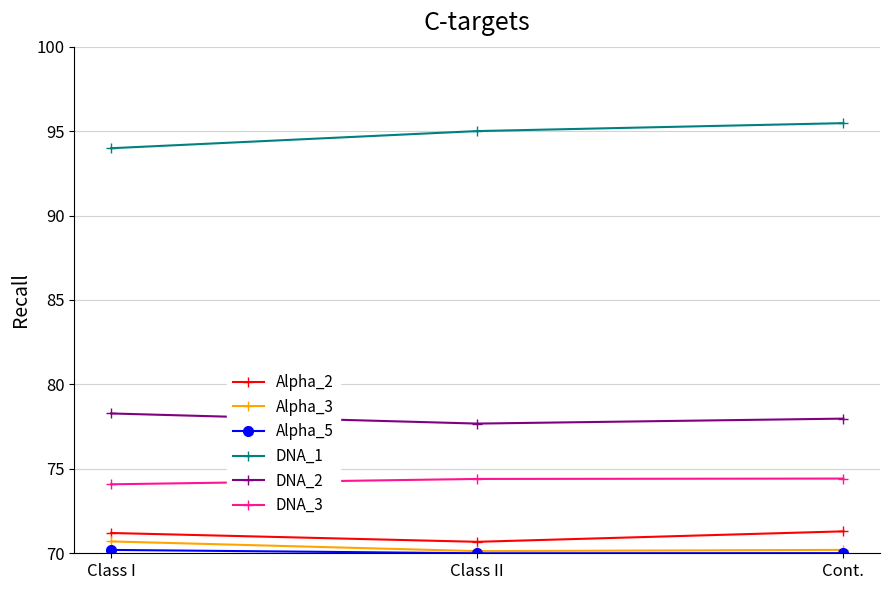

What is the label of the 2nd point from the right?

Class II